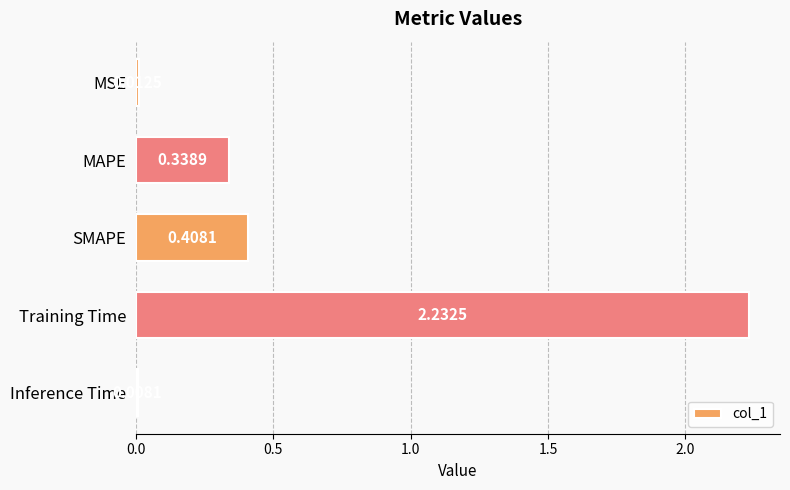

What is the sum of all values?

3.0